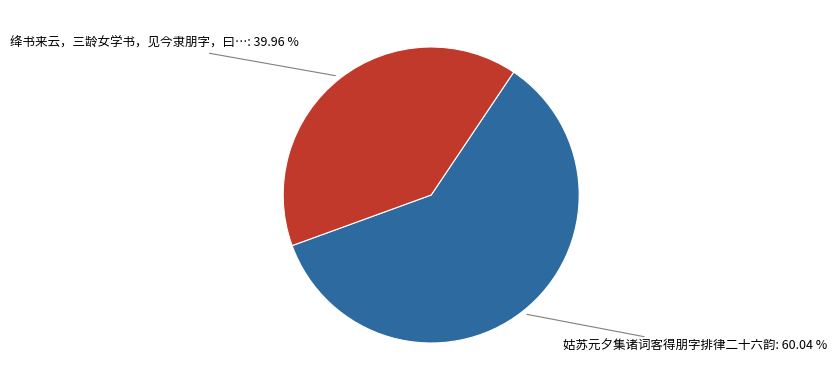

How many slices are in this pie chart?

2